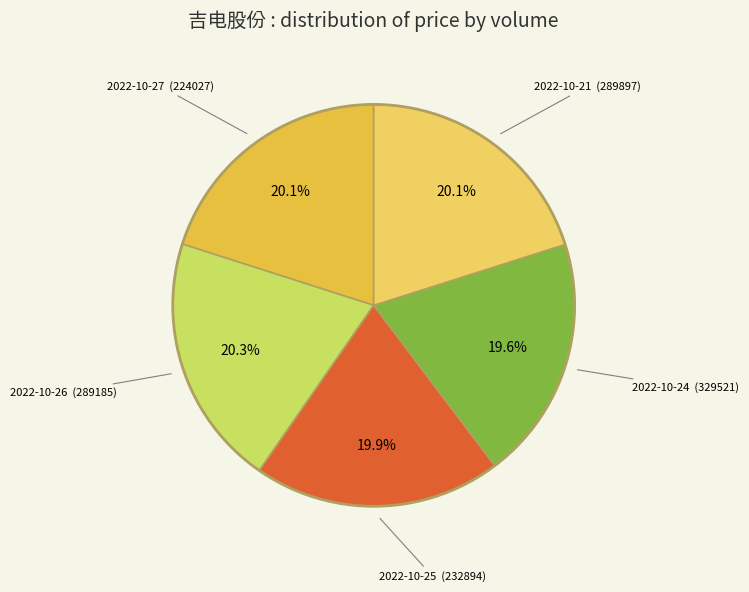

Do 2022-10-21 (289897) and 2022-10-26 (289185) together represent more than half of the pie?

No